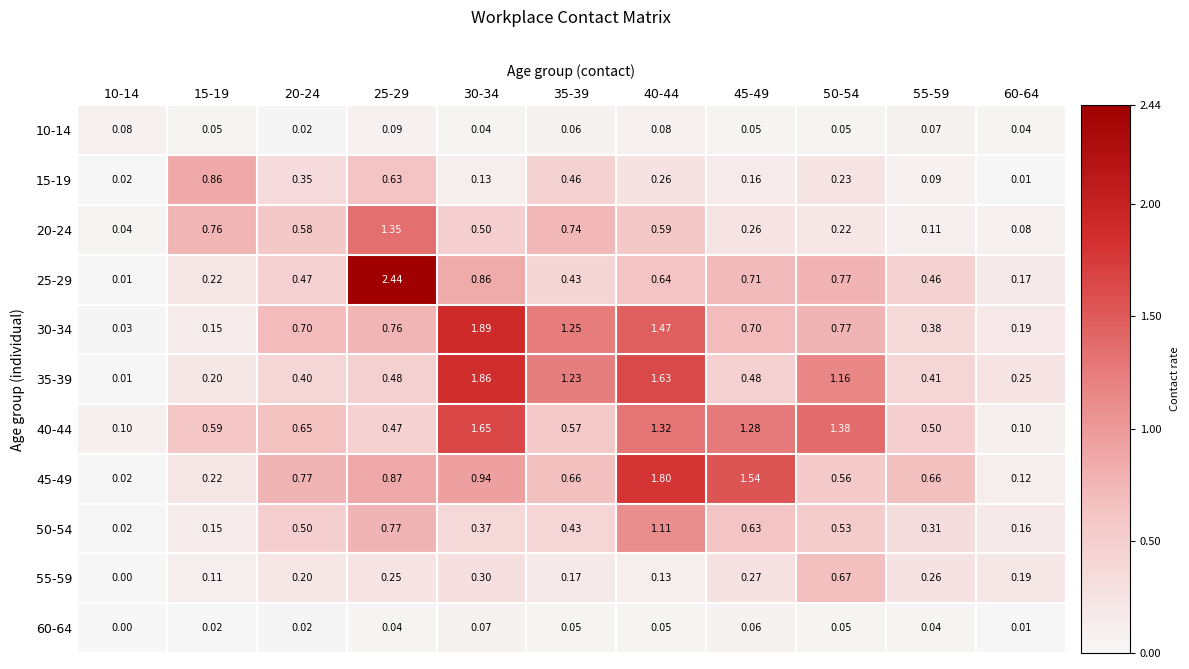

Reading left to right, extract all data points from this chart.

10-14: 10-14=0.1	15-19=0.1	20-24=0.0	25-29=0.1	30-34=0.0	35-39=0.1	40-44=0.1	45-49=0.1	50-54=0.1	55-59=0.1	60-64=0.0
15-19: 10-14=0.0	15-19=0.9	20-24=0.3	25-29=0.6	30-34=0.1	35-39=0.5	40-44=0.3	45-49=0.2	50-54=0.2	55-59=0.1	60-64=0.0
20-24: 10-14=0.0	15-19=0.8	20-24=0.6	25-29=1.4	30-34=0.5	35-39=0.7	40-44=0.6	45-49=0.3	50-54=0.2	55-59=0.1	60-64=0.1
25-29: 10-14=0.0	15-19=0.2	20-24=0.5	25-29=2.4	30-34=0.9	35-39=0.4	40-44=0.6	45-49=0.7	50-54=0.8	55-59=0.5	60-64=0.2
30-34: 10-14=0.0	15-19=0.1	20-24=0.7	25-29=0.8	30-34=1.9	35-39=1.2	40-44=1.5	45-49=0.7	50-54=0.8	55-59=0.4	60-64=0.2
35-39: 10-14=0.0	15-19=0.2	20-24=0.4	25-29=0.5	30-34=1.9	35-39=1.2	40-44=1.6	45-49=0.5	50-54=1.2	55-59=0.4	60-64=0.2
40-44: 10-14=0.1	15-19=0.6	20-24=0.7	25-29=0.5	30-34=1.6	35-39=0.6	40-44=1.3	45-49=1.3	50-54=1.4	55-59=0.5	60-64=0.1
45-49: 10-14=0.0	15-19=0.2	20-24=0.8	25-29=0.9	30-34=0.9	35-39=0.7	40-44=1.8	45-49=1.5	50-54=0.6	55-59=0.7	60-64=0.1
50-54: 10-14=0.0	15-19=0.1	20-24=0.5	25-29=0.8	30-34=0.4	35-39=0.4	40-44=1.1	45-49=0.6	50-54=0.5	55-59=0.3	60-64=0.2
55-59: 10-14=0.0	15-19=0.1	20-24=0.2	25-29=0.2	30-34=0.3	35-39=0.2	40-44=0.1	45-49=0.3	50-54=0.7	55-59=0.3	60-64=0.2
60-64: 10-14=0.0	15-19=0.0	20-24=0.0	25-29=0.0	30-34=0.1	35-39=0.1	40-44=0.1	45-49=0.1	50-54=0.1	55-59=0.0	60-64=0.0